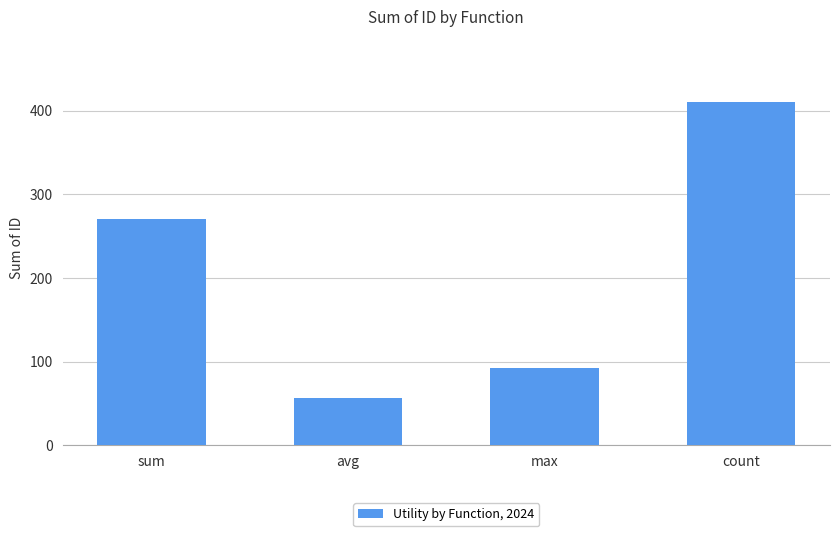

Read the value at max, to the nearest 50.

100